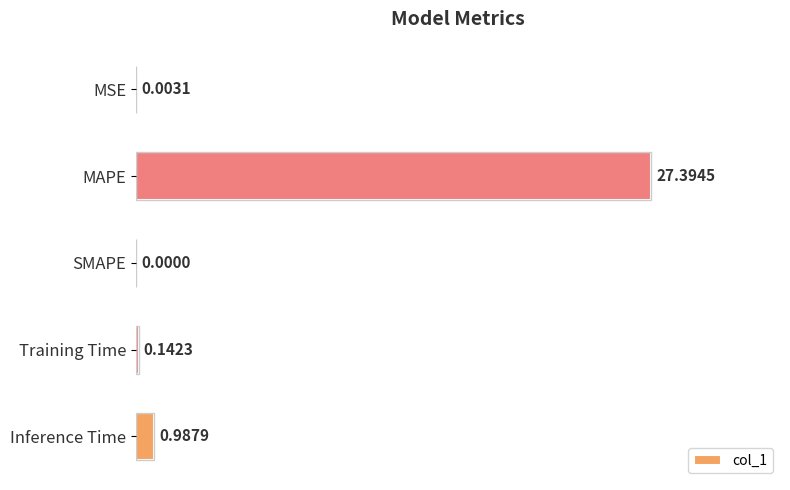

Which label corresponds to the largest value in the chart?

MAPE